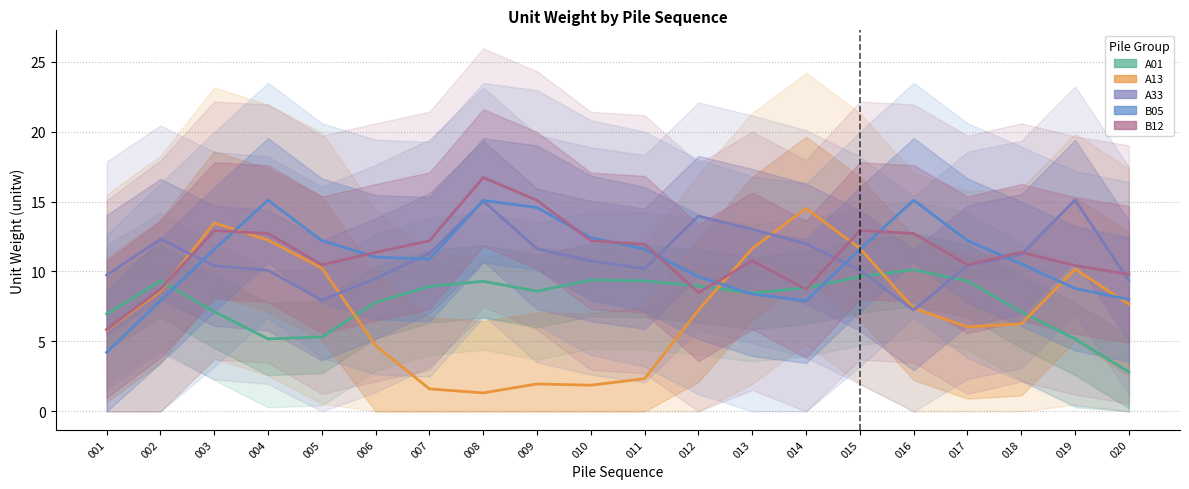

True or false: B05 and A13 cross at least once.

True